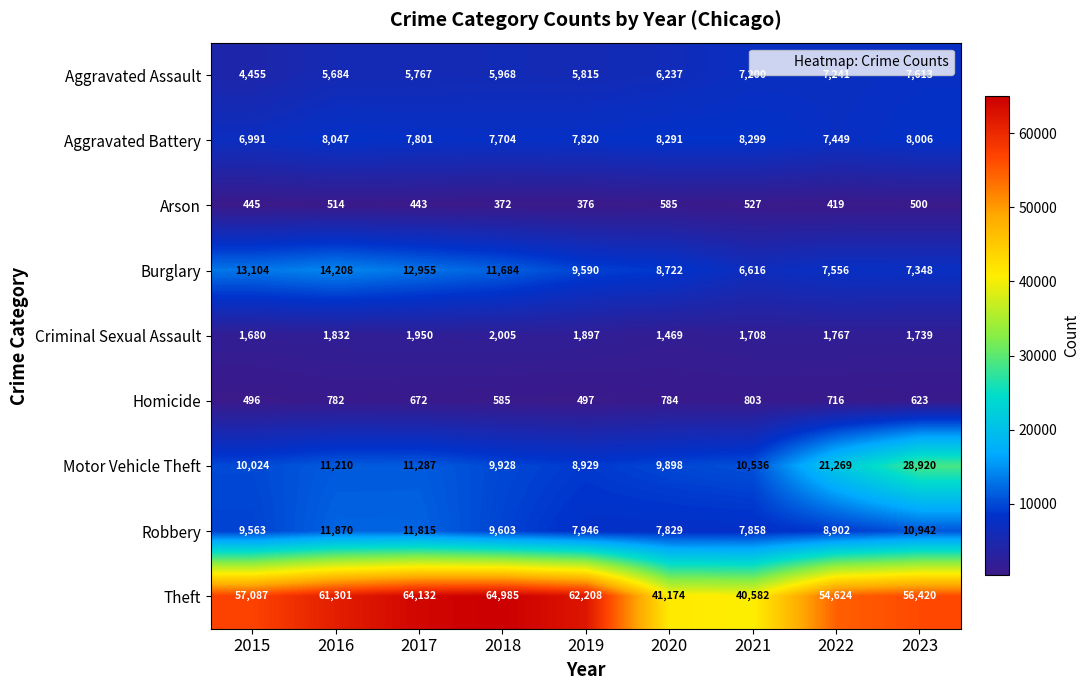

What is the total value across all series at 2017?

116822